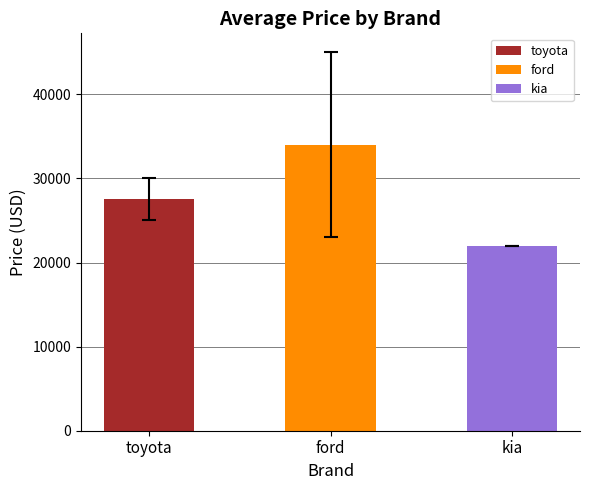

Which label corresponds to the largest value in the chart?

ford